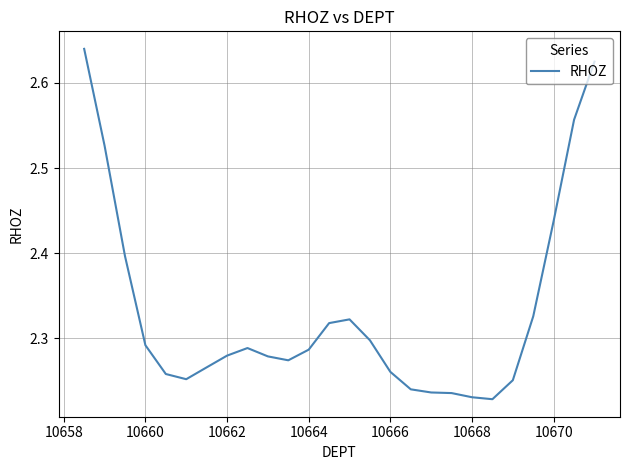

What is the difference between the maximum and minimum values?

0.4